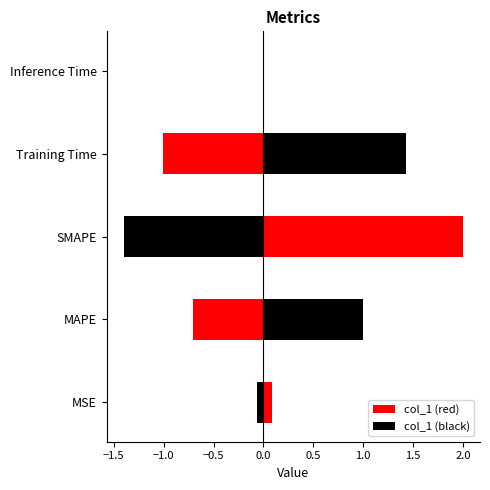

Which label corresponds to the largest value in the chart?

SMAPE